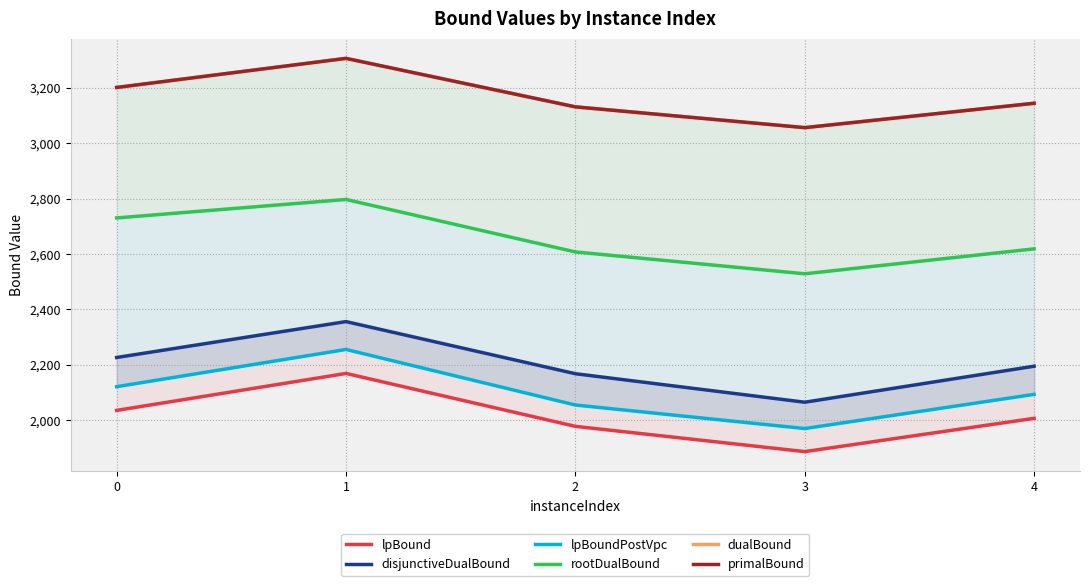

At which category is the sum across all series the highest?

1